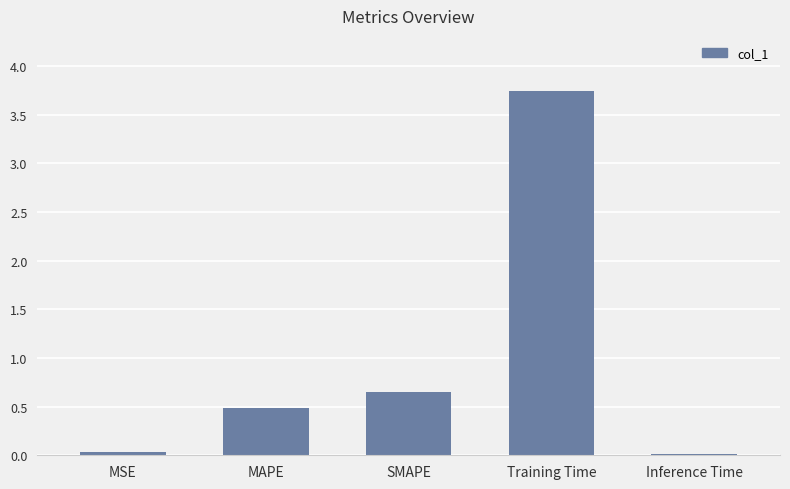

Is it true that the value at MAPE is 0.9?

False